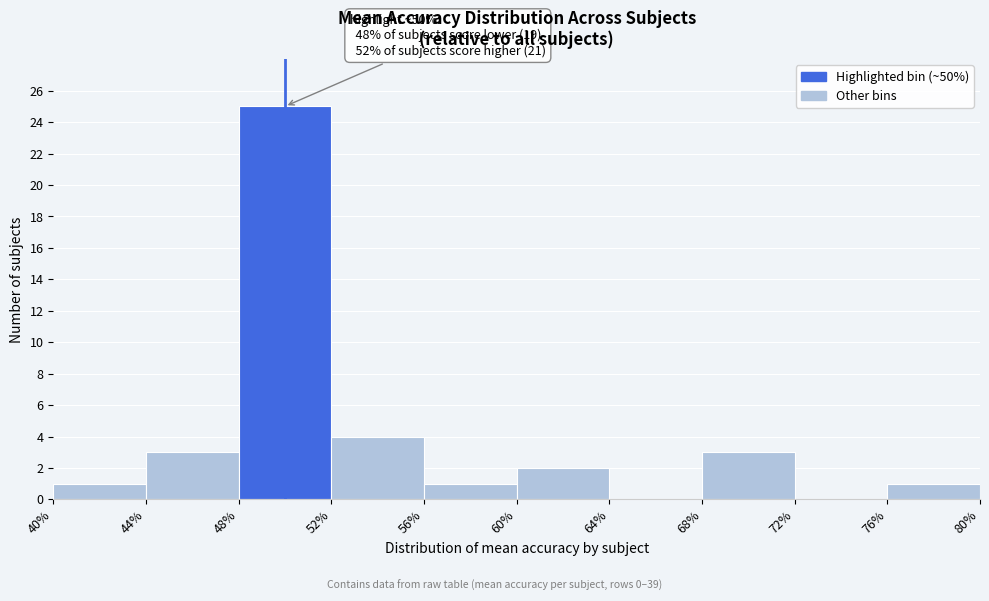

Which range on the x-axis has the tallest bar?

48% to 52%